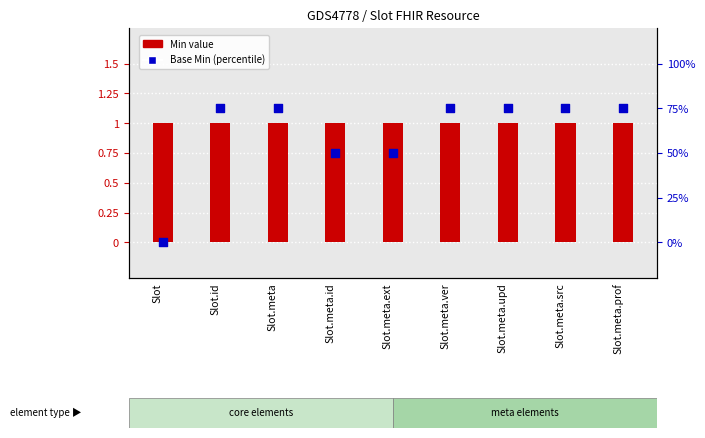

What are all the series names shown in the legend?

Min value, Base Min